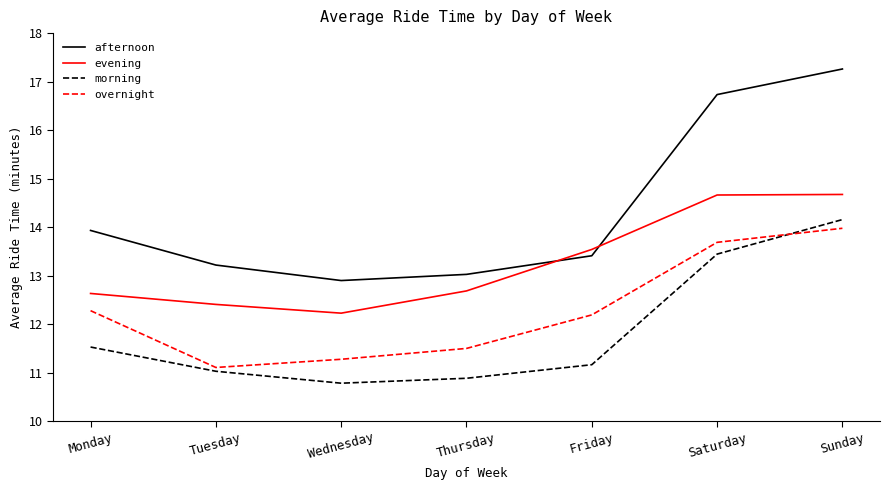

What is the difference between the maximum and minimum values in the afternoon series?

4.4